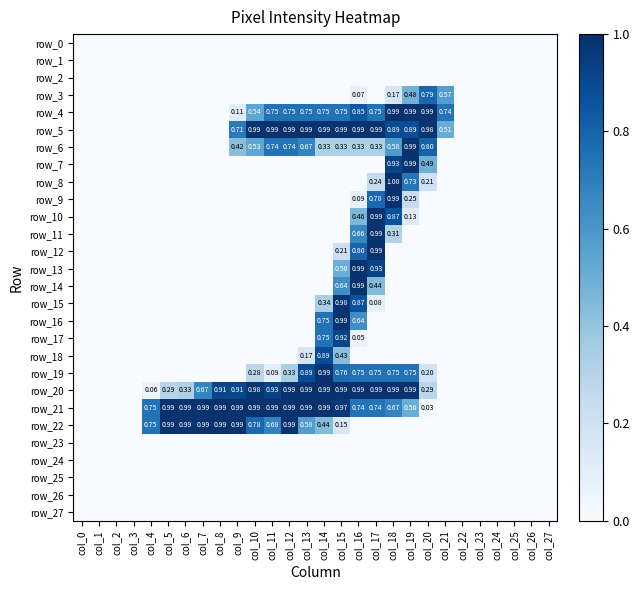

How many series are shown in this chart?

28